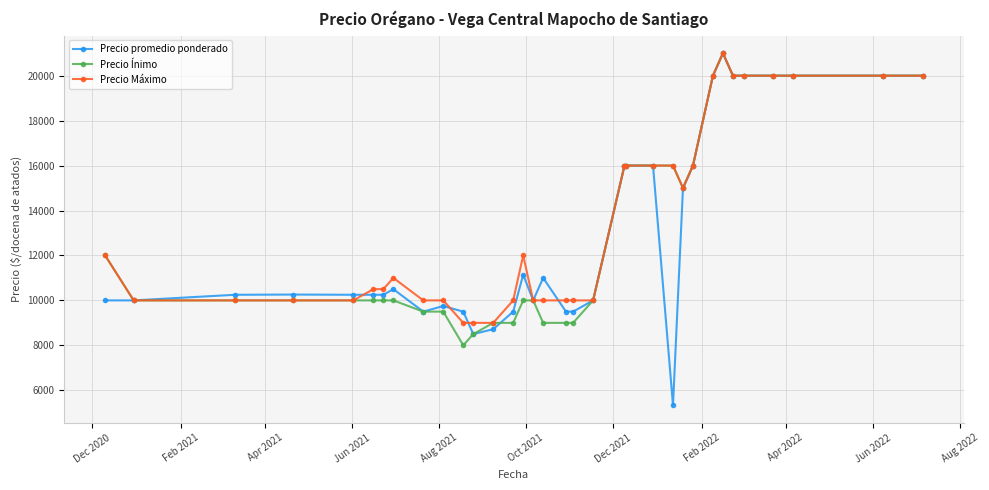

True or false: Precio promedio ponderado has more than 0 points higher than both neighbors.

True